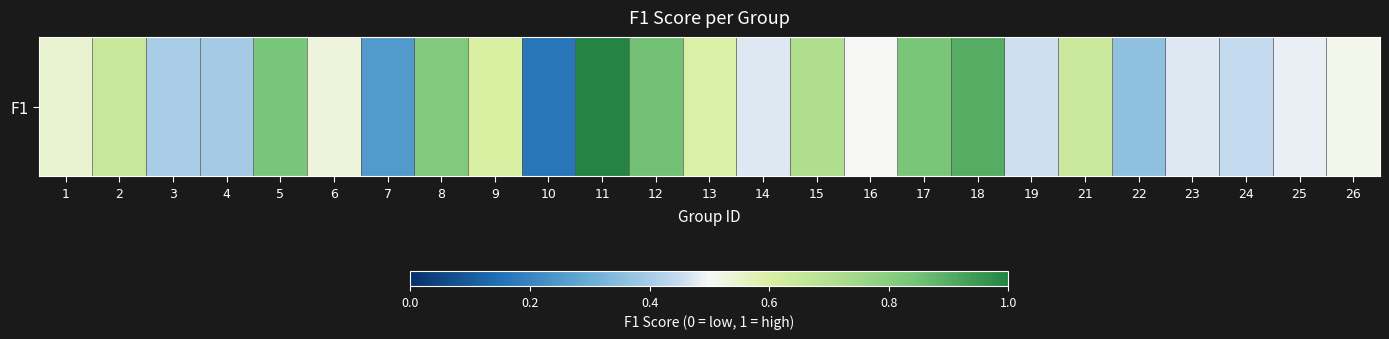

What is the sum of the values at 13 and 12?

1.4